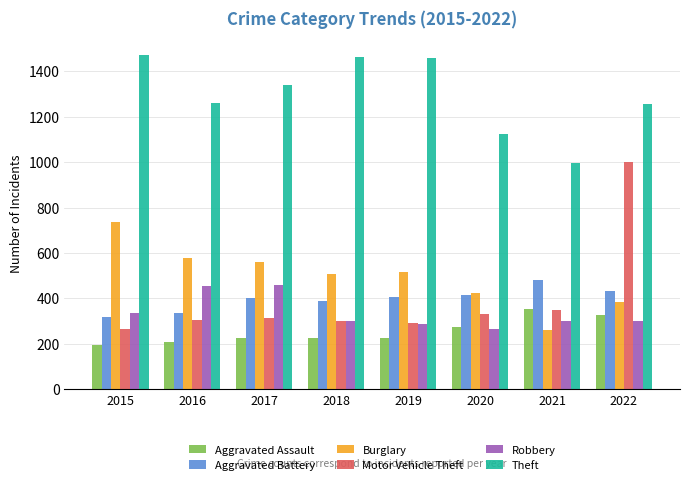

What is the sum of the Theft values at 2021 and 2019?

2457